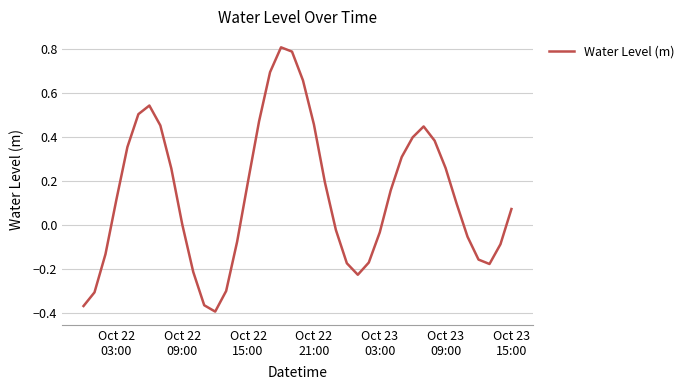

True or false: the data has more than 0 interior local peaks.

True